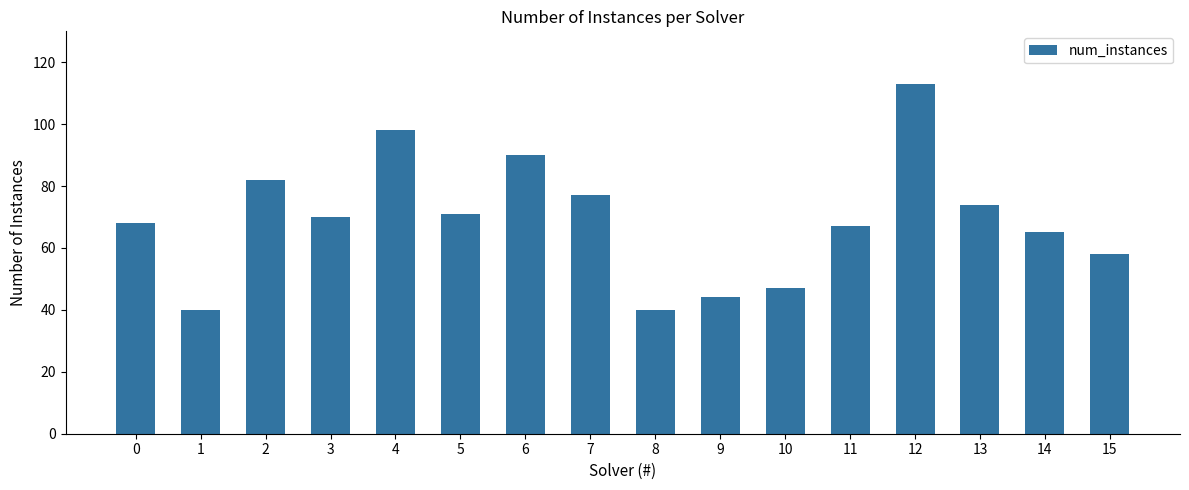

Reading left to right, transcribe all the data shown in this chart.

68	40	82	70	98	71	90	77	40	44	47	67	113	74	65	58